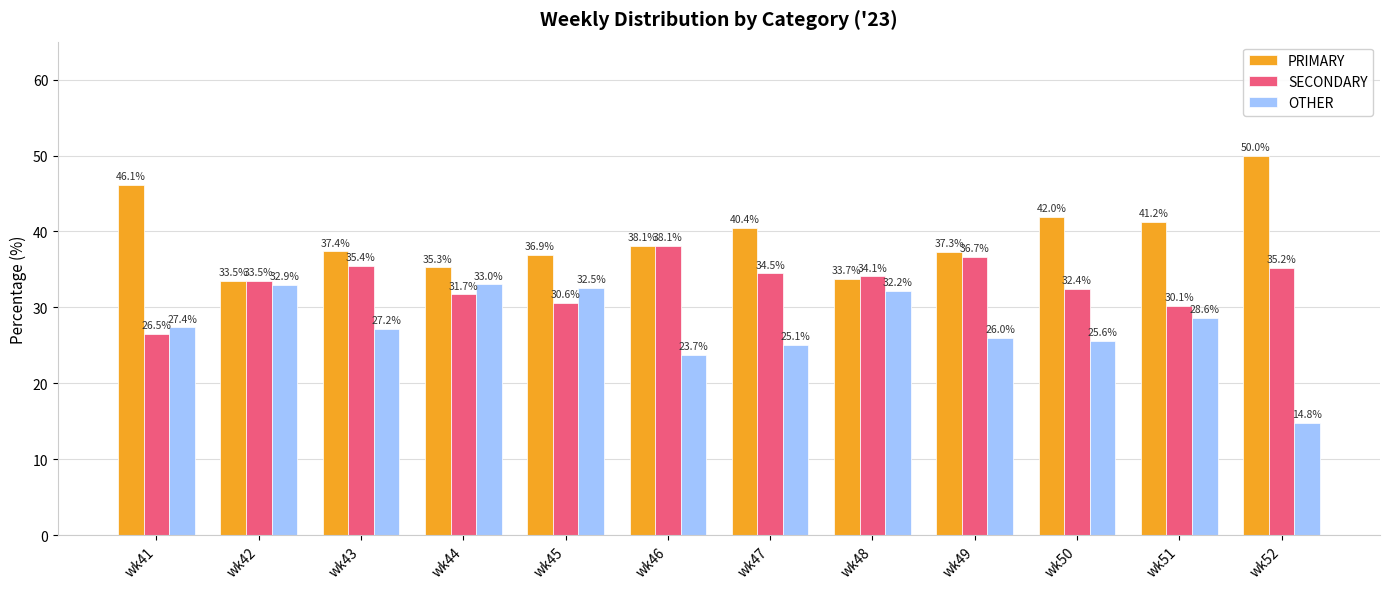

What is the minimum value shown in the chart?

14.8